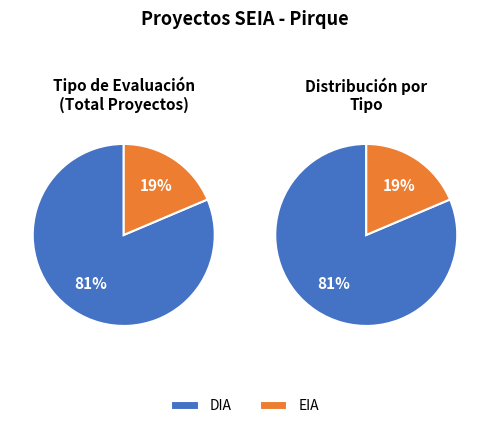

Is DIA the majority of the pie?

Yes